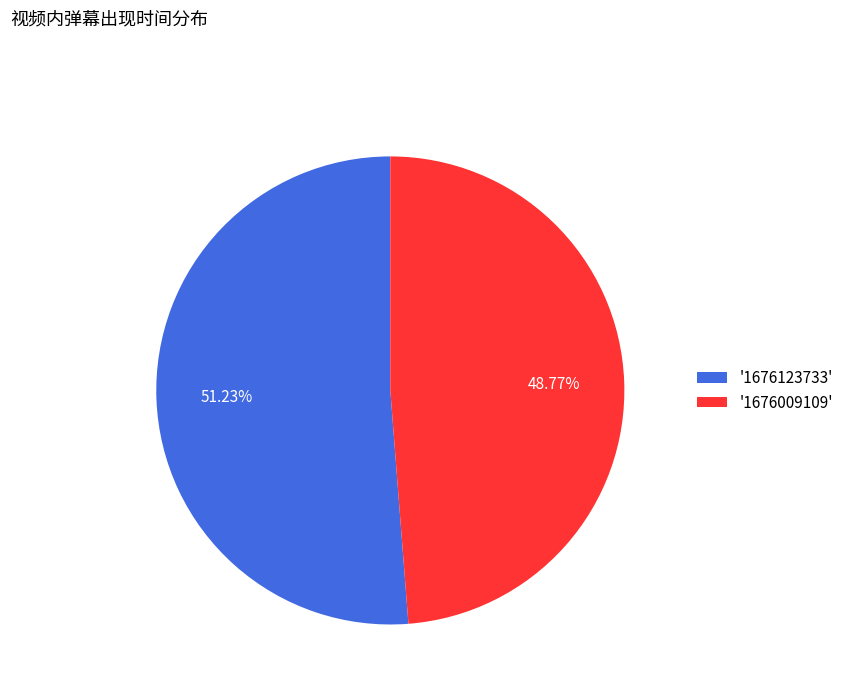

Rank the categories by value from lowest to highest.

'1676009109', '1676123733'